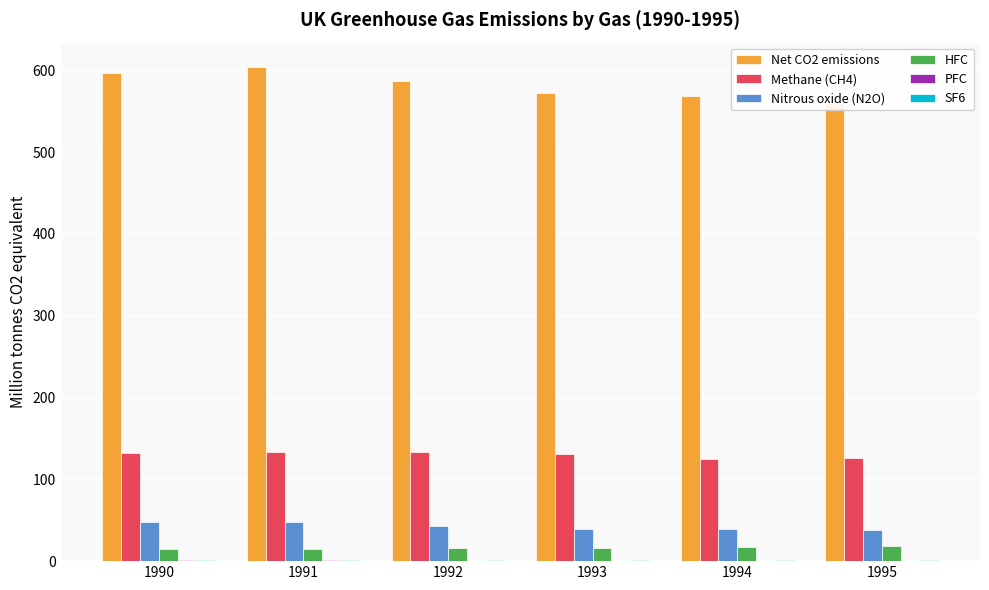

List the labels in order of Nitrous oxide (N2O) value, largest first.

1991, 1990, 1992, 1994, 1993, 1995